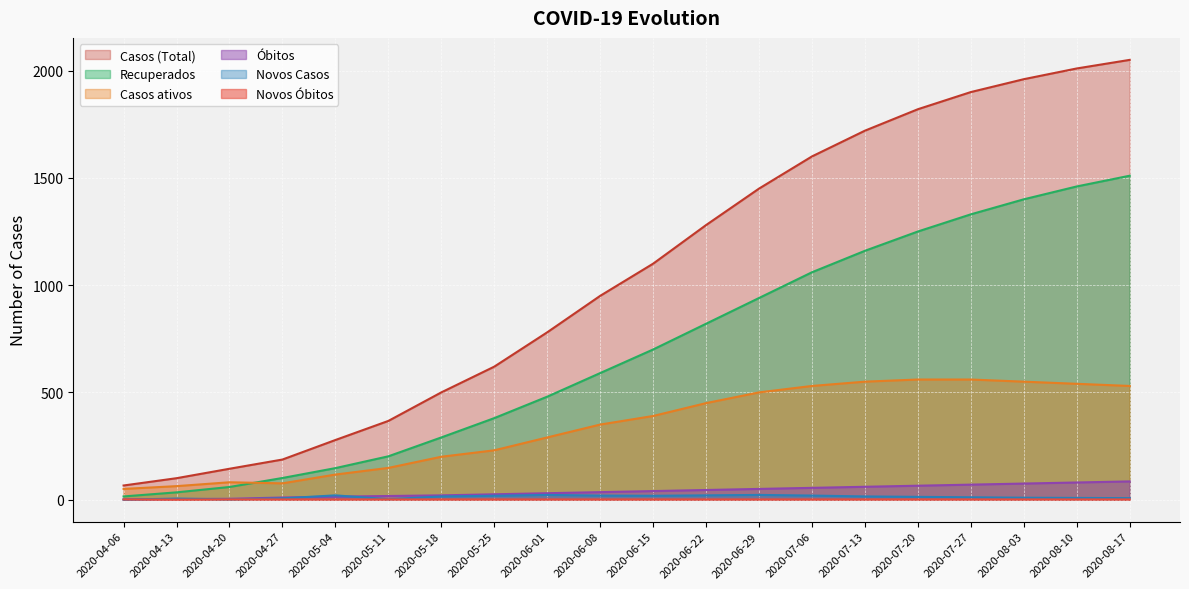

How many positive values does the Novos Óbitos series have?

19